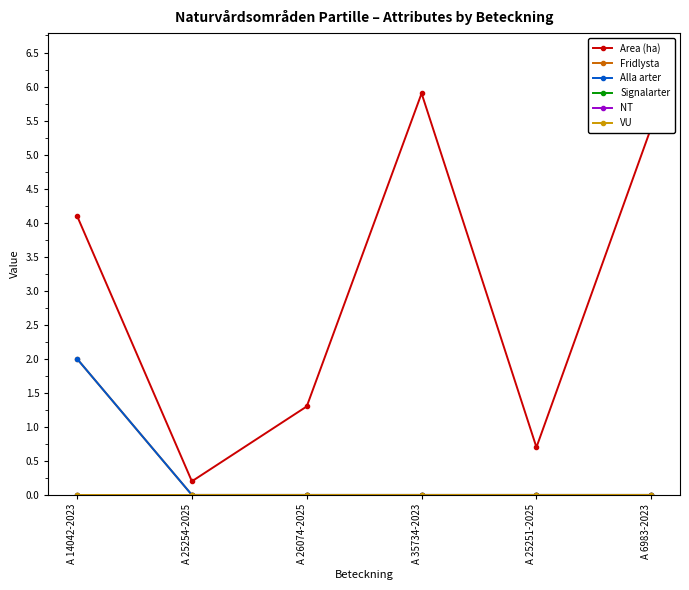

At A 14042-2023, list the series in order from largest to smallest.

Area (ha), Fridlysta, Alla arter, Signalarter, NT, VU